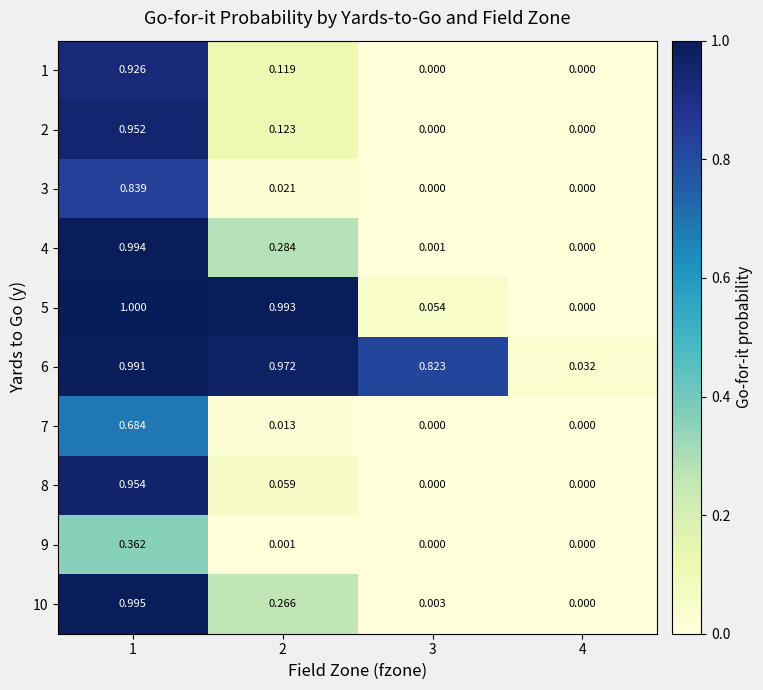

Is the value of 2 at 3 greater than the value of 10 at 3?

No